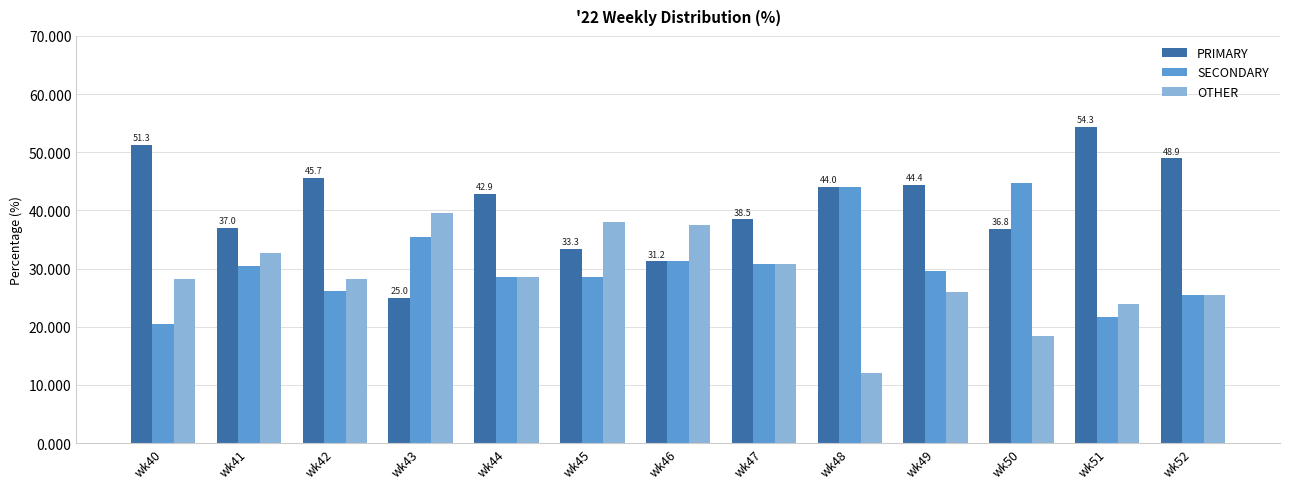

What is the approximate value of SECONDARY at wk45?

28.6